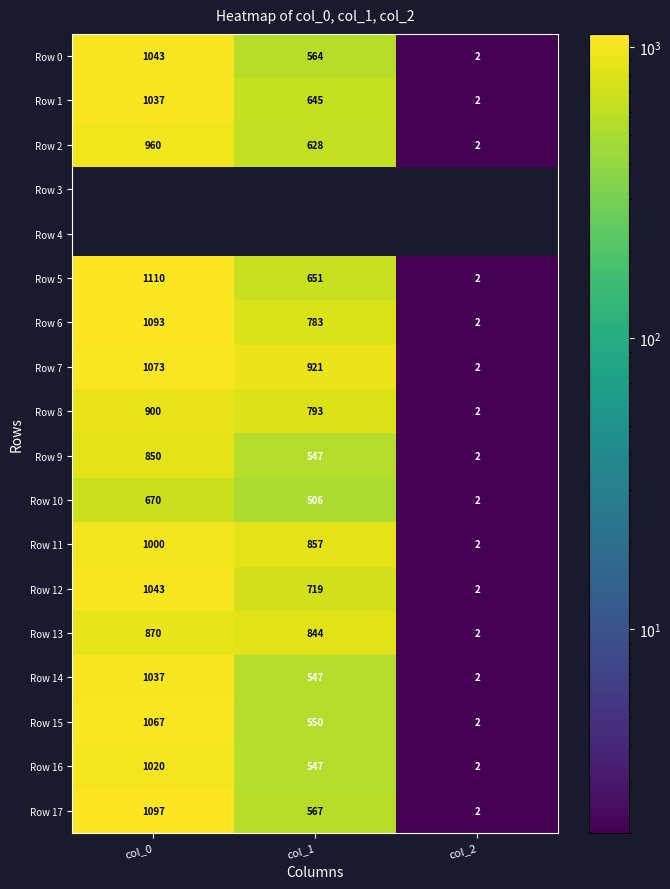

What is the difference between the highest and lowest values at col_0?

440.0